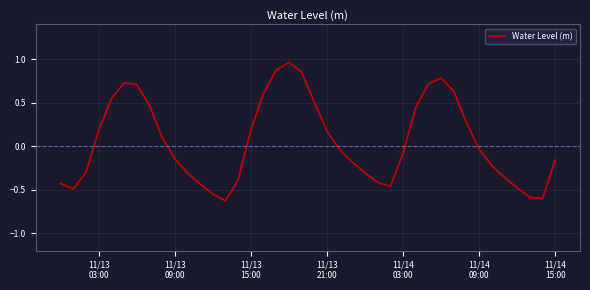

What is the minimum value shown in the chart?

-0.6